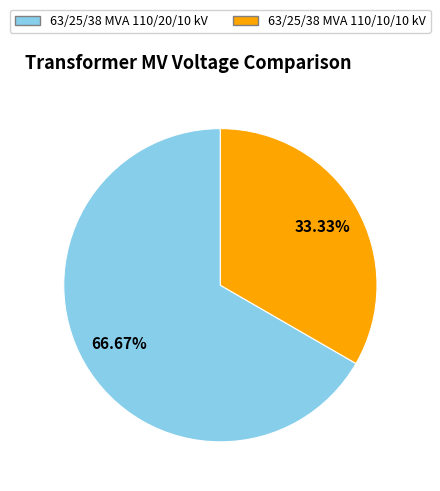

How many segments does this pie chart have?

2